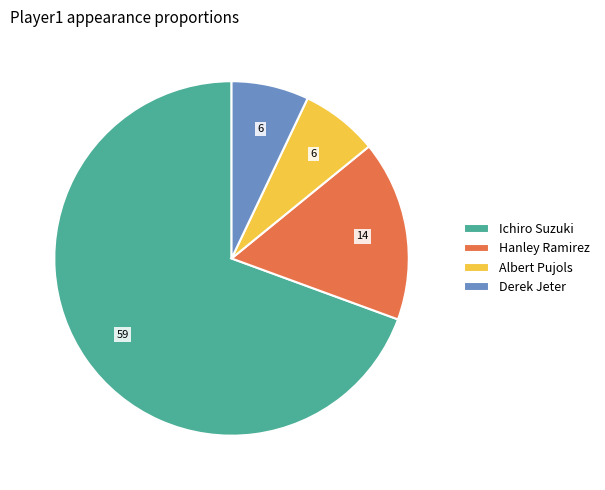

Does Albert Pujols account for over 50% of the chart?

No